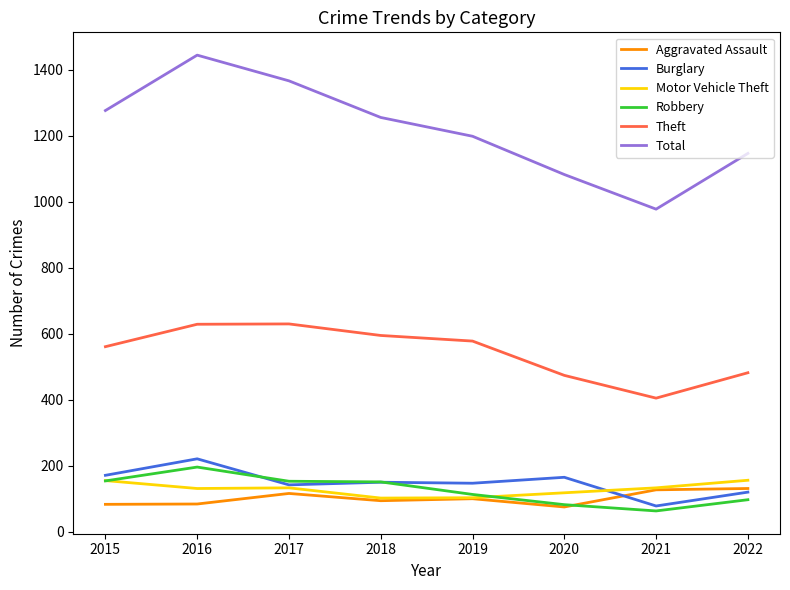

At how many categories does at least one series exceed 71?

8